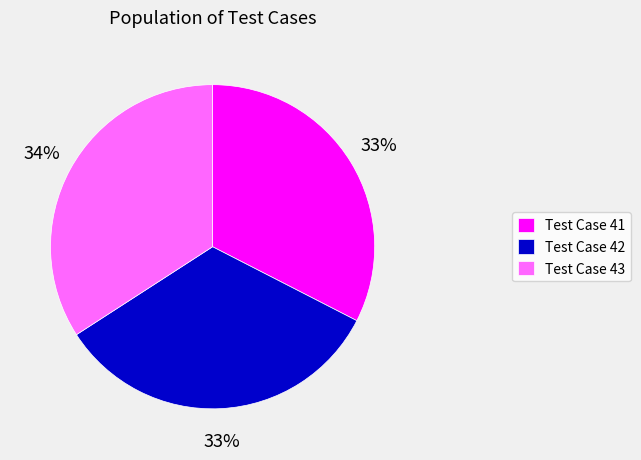

How many slices are in this pie chart?

3